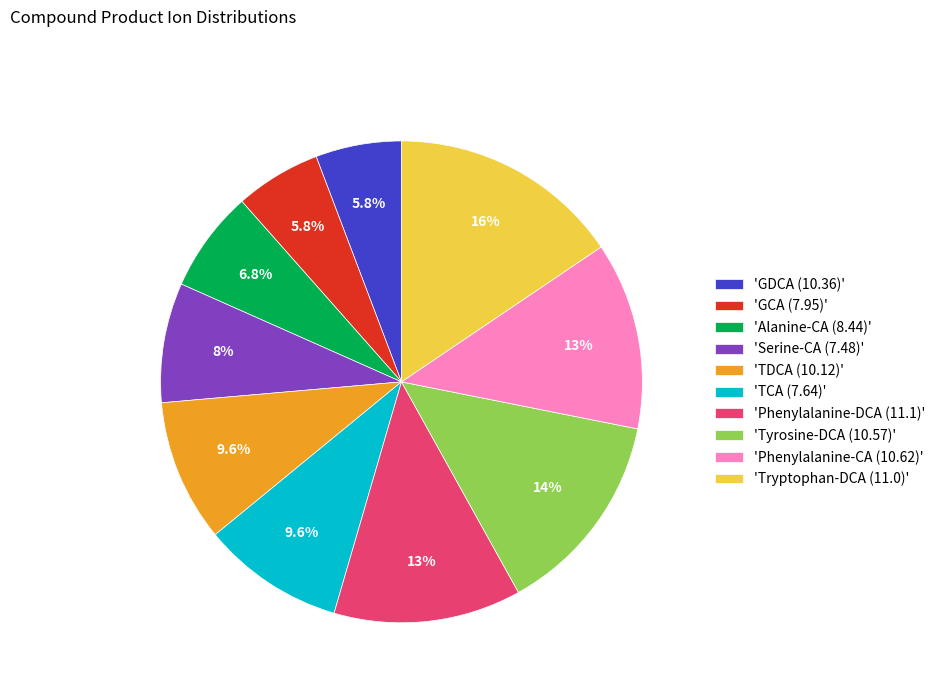

Which category has the biggest portion of the pie?

'Tryptophan-DCA (11.0)'